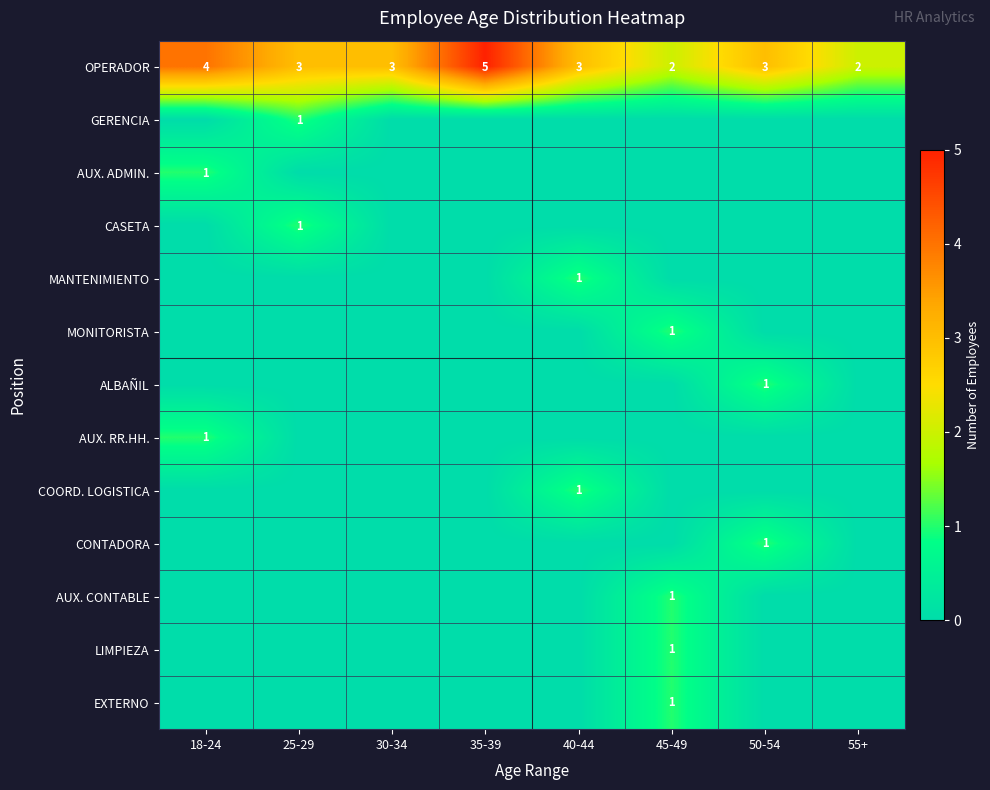

What is the sum of all OPERADOR values?

25